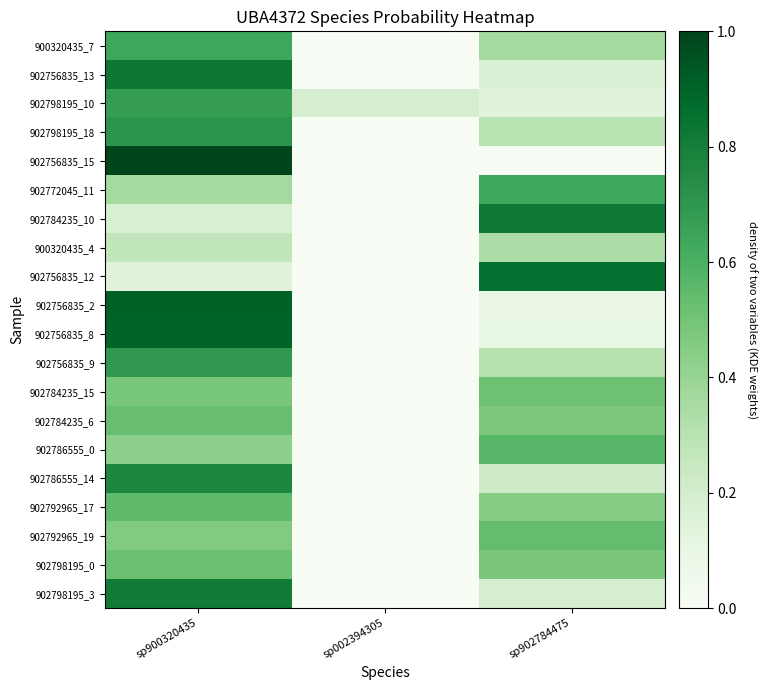

What is the total value across all series at sp902784475?

7.5